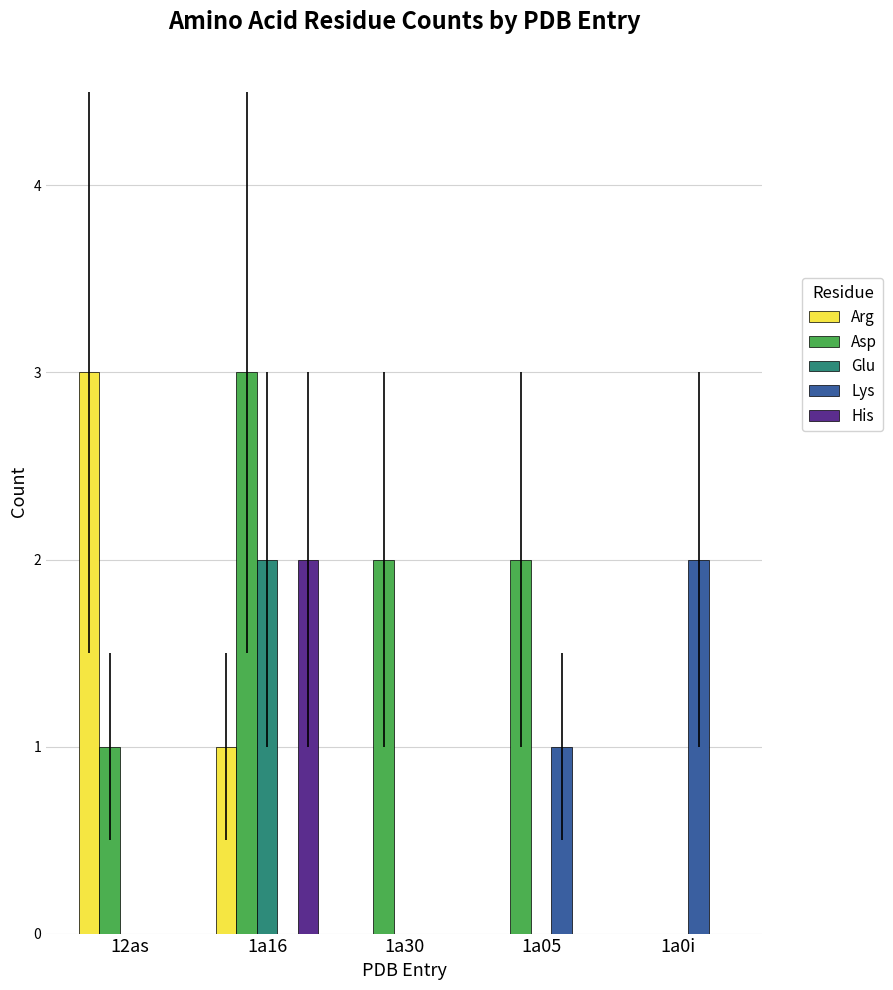

True or false: Glu has a value of 1 at 1a0i.

False